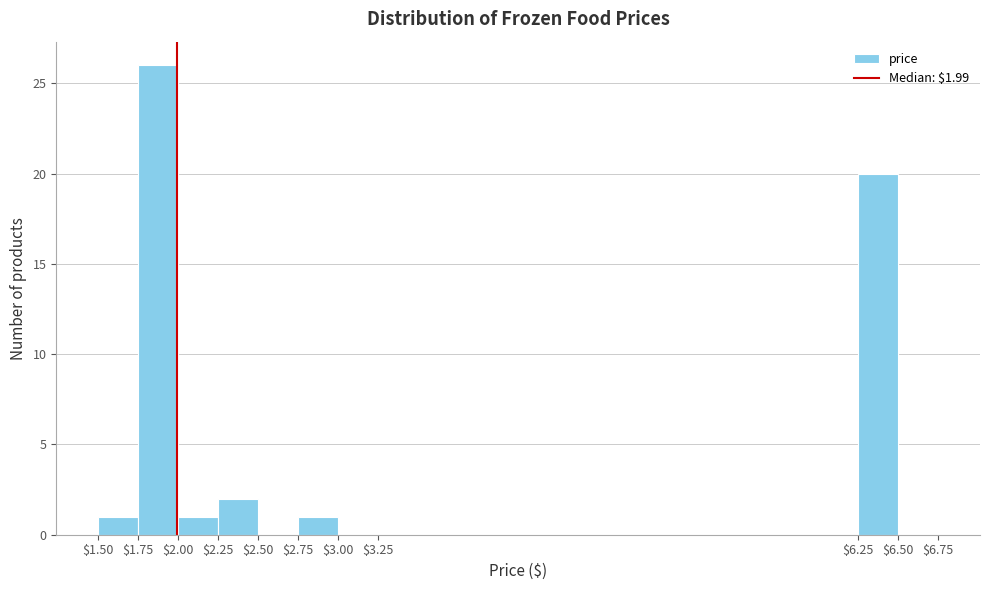

Over which range of the x-axis is the bar tallest?

$1.75 to $2.00